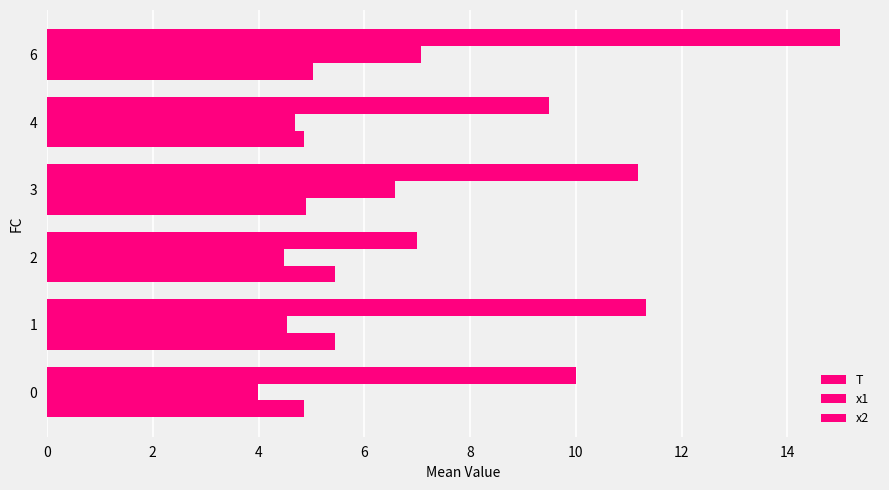

What is the value of the x1 bar at the 4th from the left?

6.6